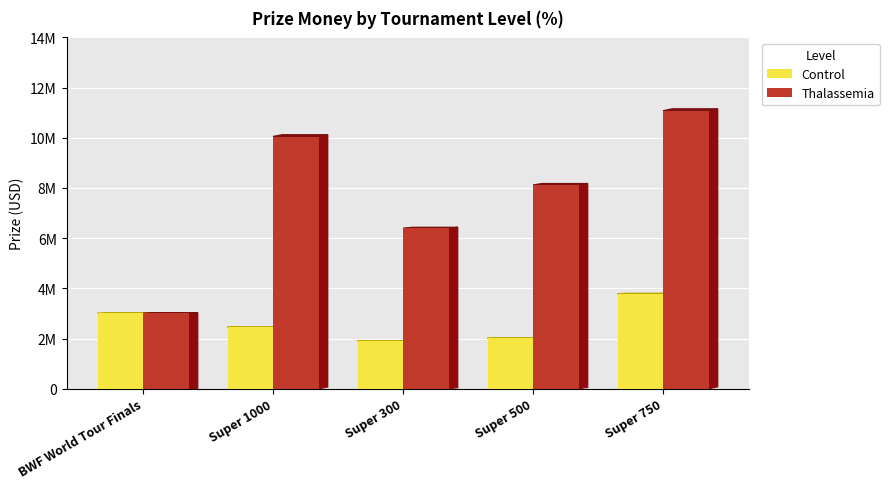

At which label does Thalassemia first exceed 8118000?

Super 1000